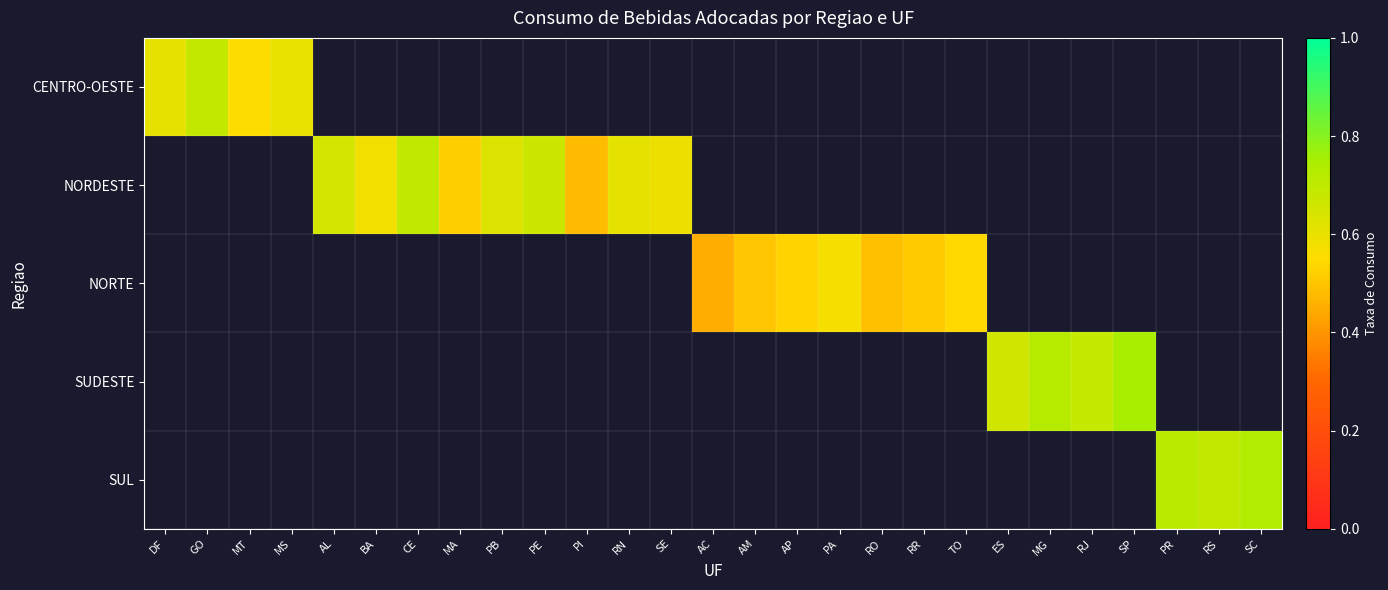

How many distinct data groups are displayed?

5